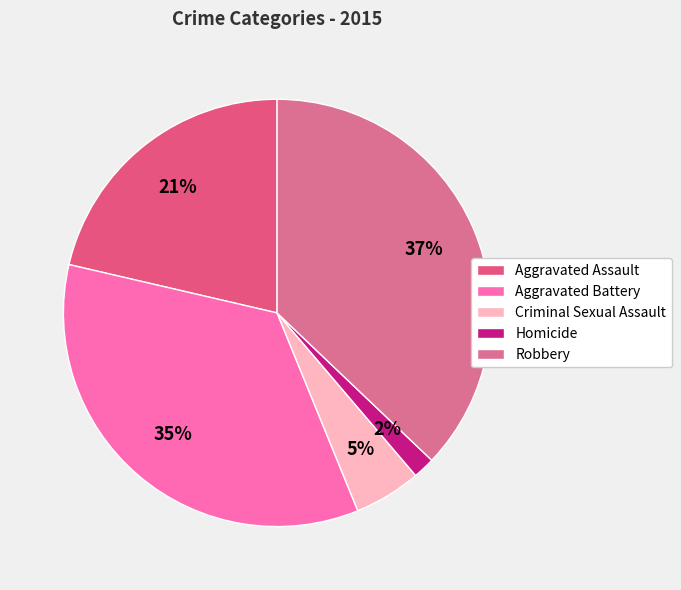

Which category has the biggest portion of the pie?

Robbery